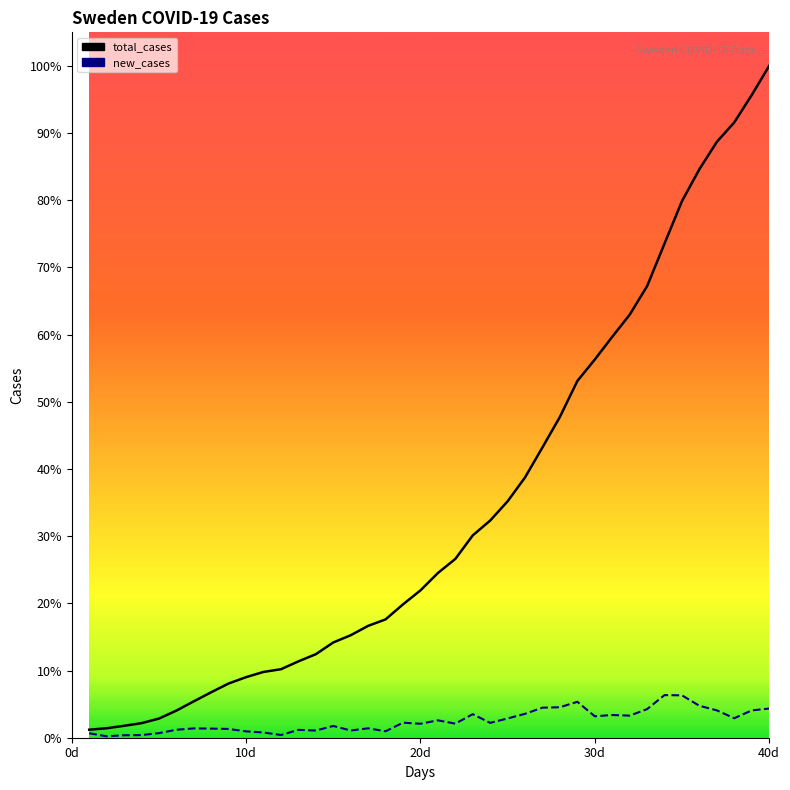

How many values in the new_cases series are below 253?

20